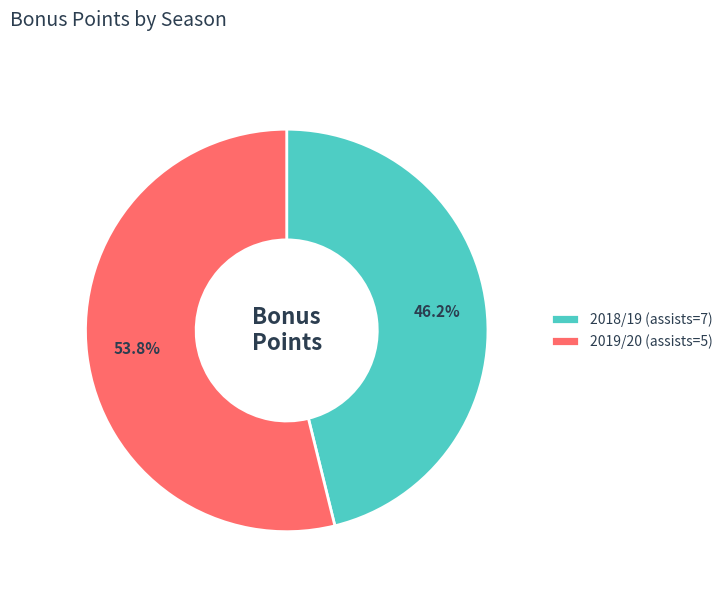

To the nearest percent, what is the combined percentage of 2019/20 (assists=5) and 2018/19 (assists=7)?

100%